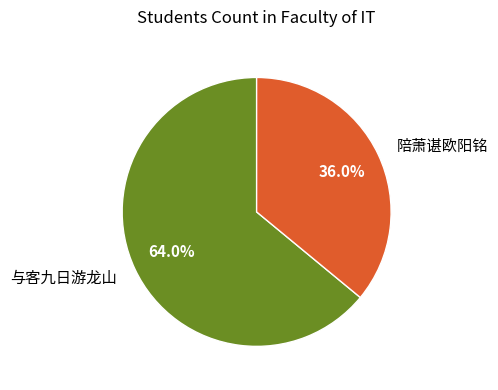

What is the ratio of the value at 与客九日游龙山 to the value at 陪萧谌欧阳铭?

1.8